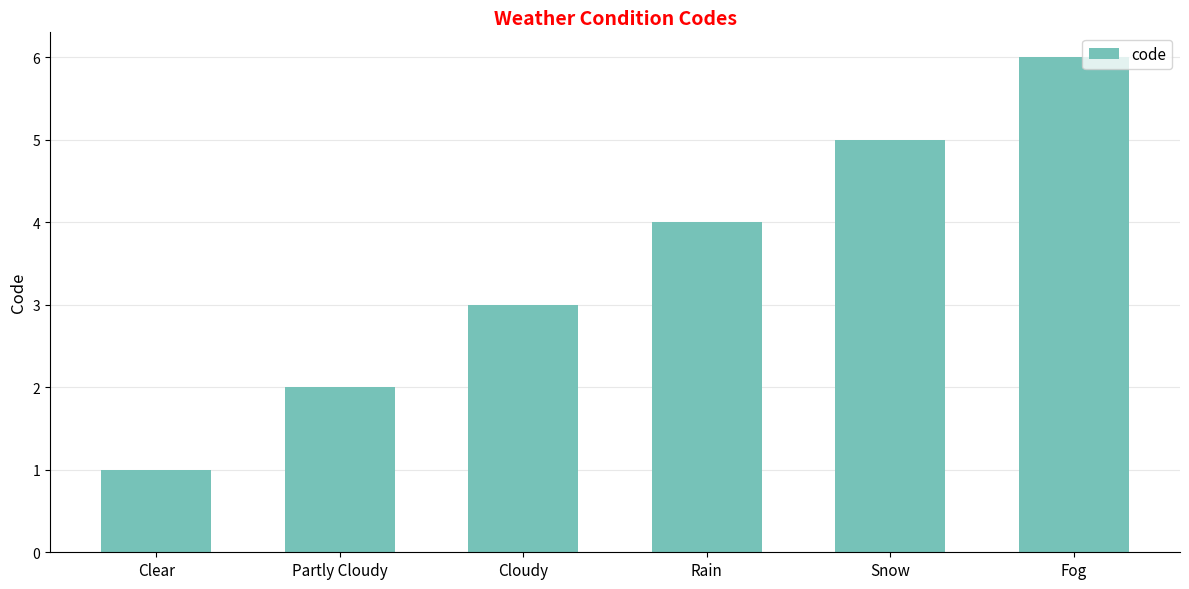

True or false: the data shows 3 at Cloudy.

True